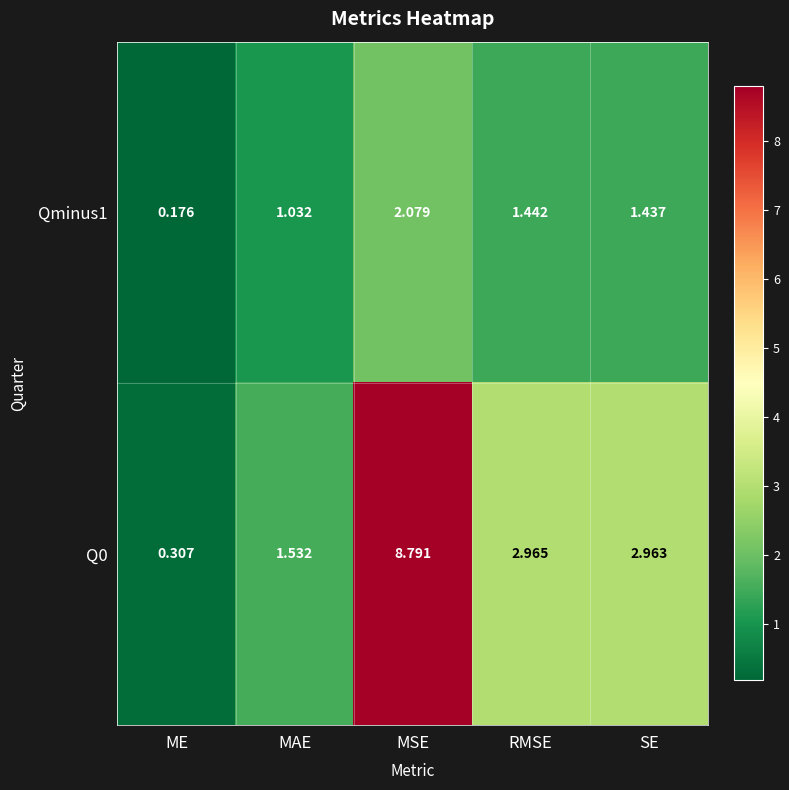

Rank the categories by Qminus1 value from highest to lowest.

MSE, RMSE, SE, MAE, ME